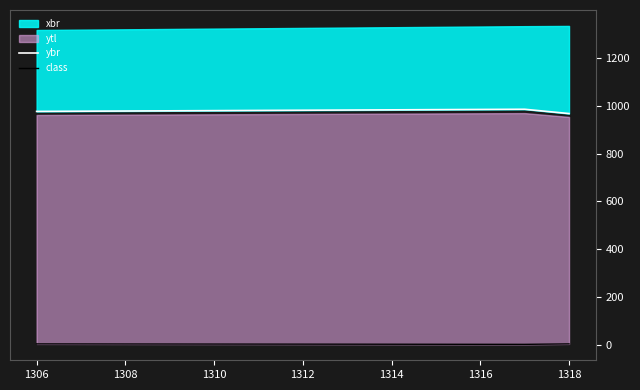

What is the spread (max minus min) of values at 1318?

961.8